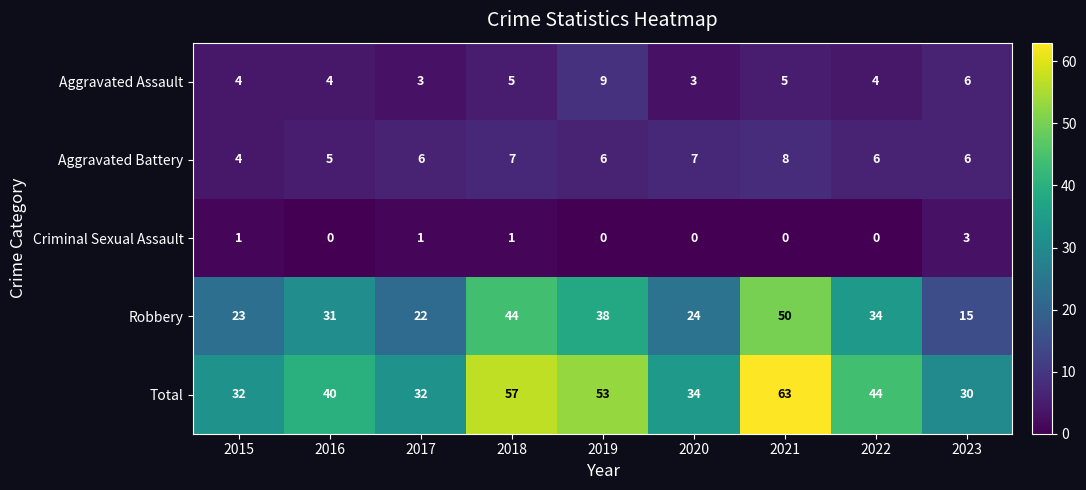

Read the Aggravated Assault value at 2021.

5